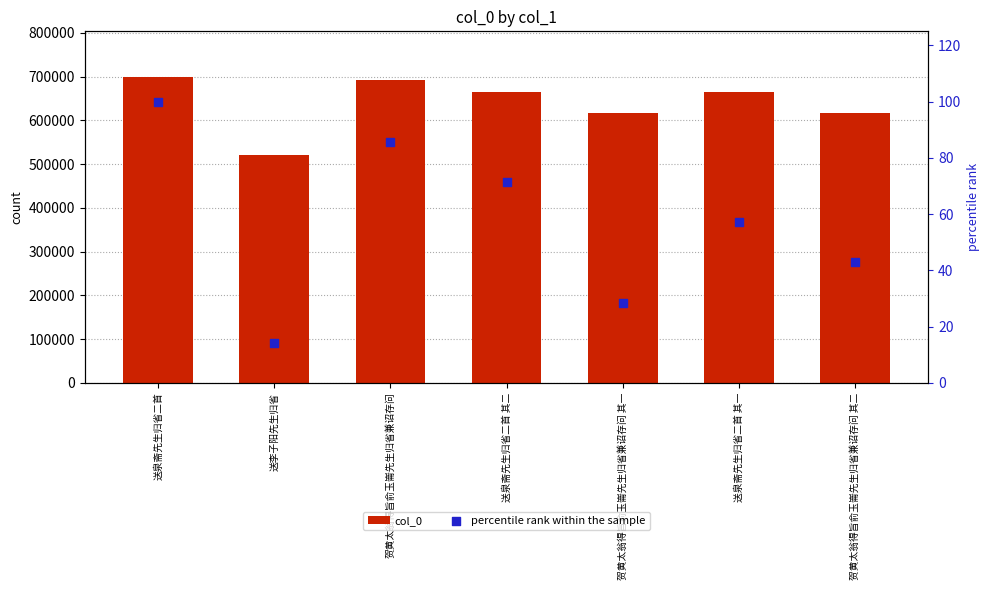

What is the total value across all series at 送泉斋先生归省二首 其二?

665105.4